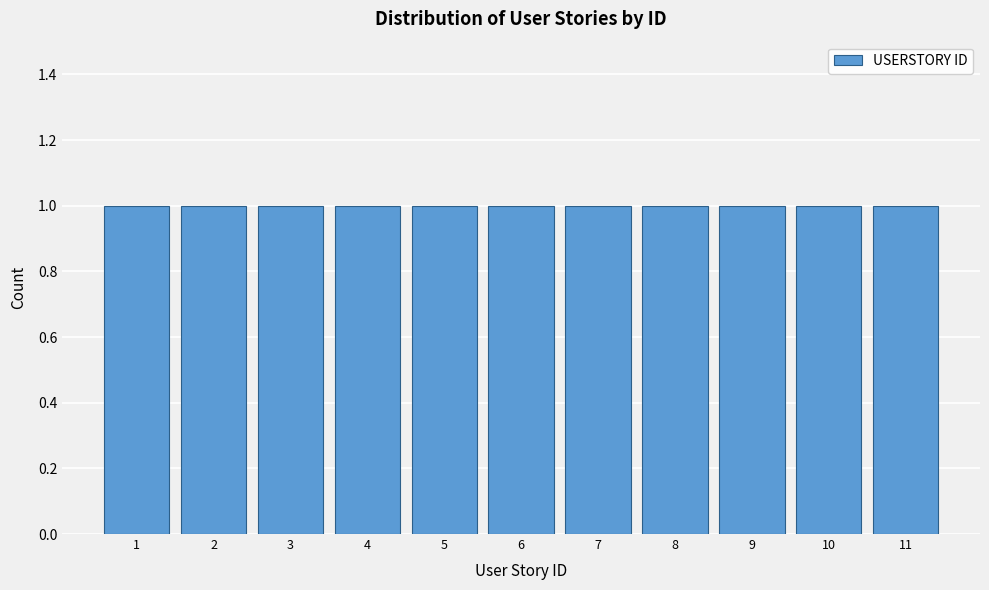

What is the height of the bar covering 5.5 to 6.5 on the x-axis? The values are not printed on the chart, so give them approximately, as read against the axis.

1